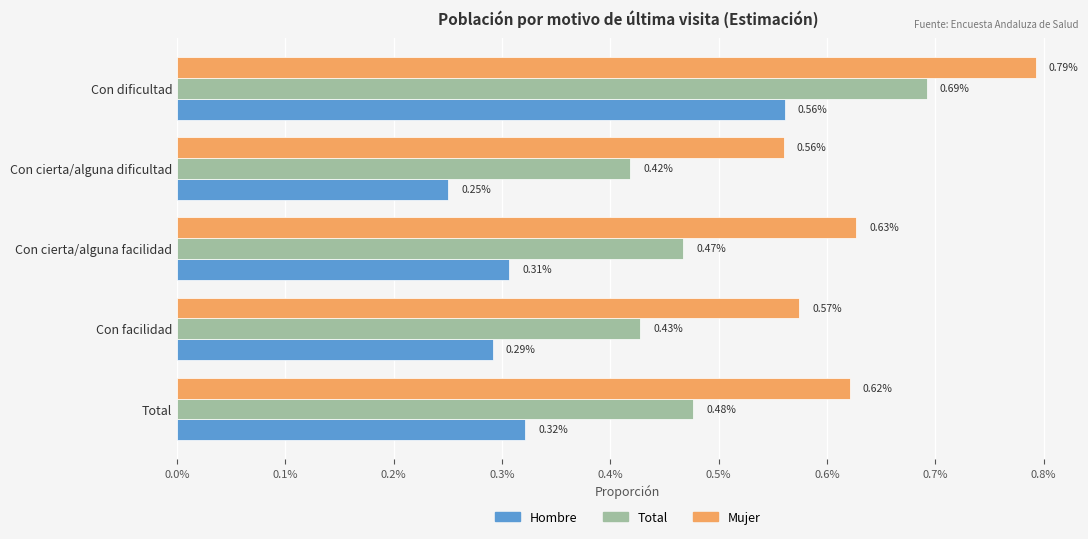

Rank the series by their maximum value, from lowest to highest.

Hombre, Total, Mujer